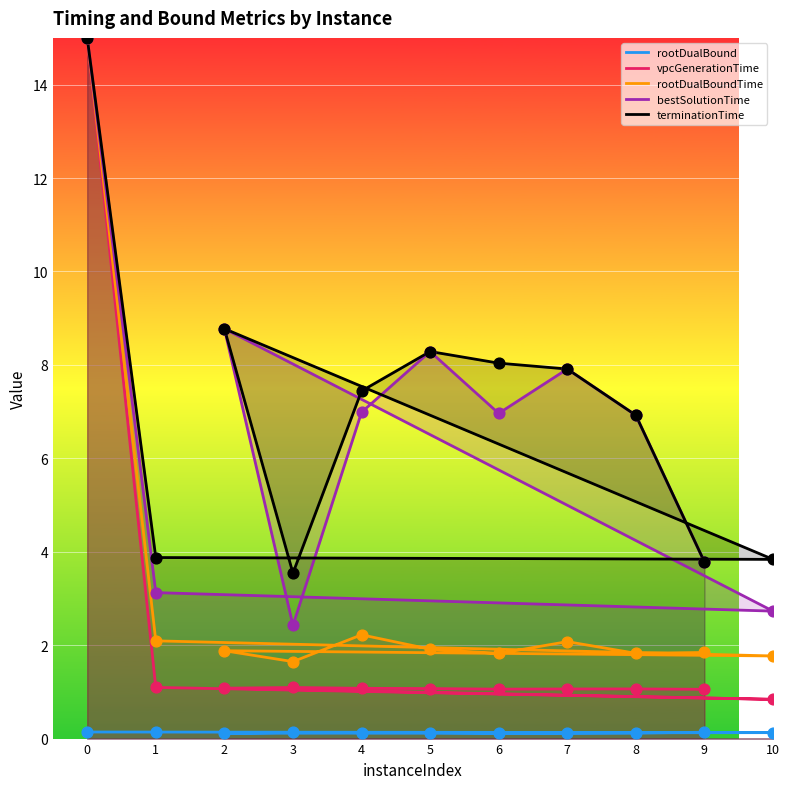

What are all the series names shown in the legend?

rootDualBound, vpcGenerationTime, rootDualBoundTime, bestSolutionTime, terminationTime